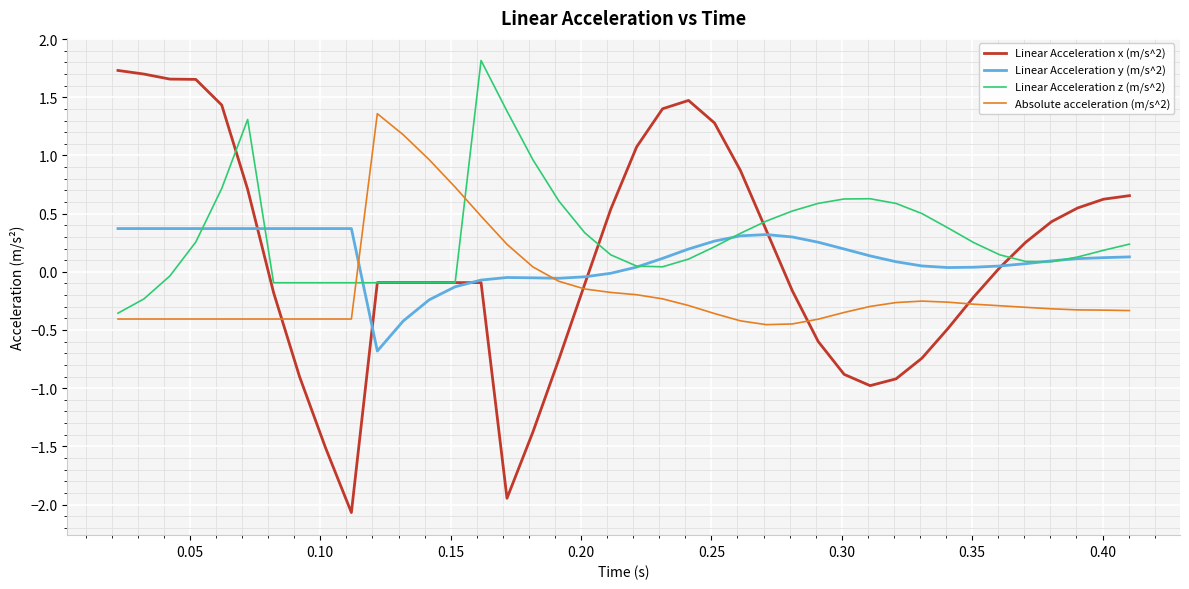

Is this an area chart (filled region under the line)?

No